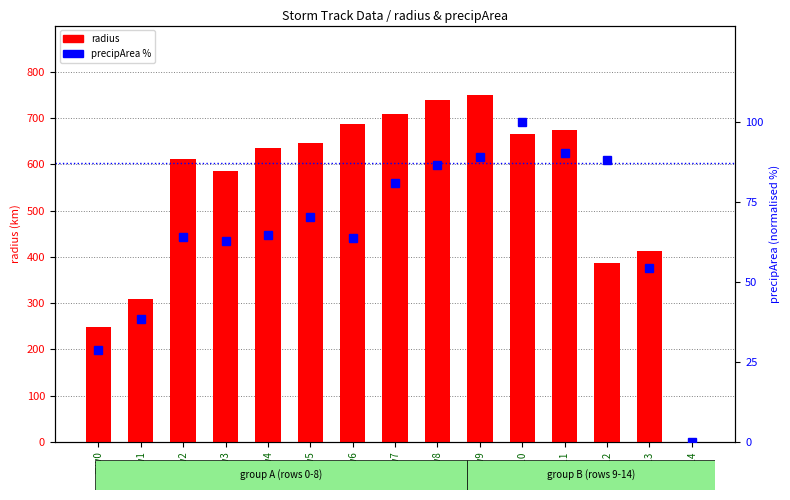

At which category is the sum across all series the highest?

row9